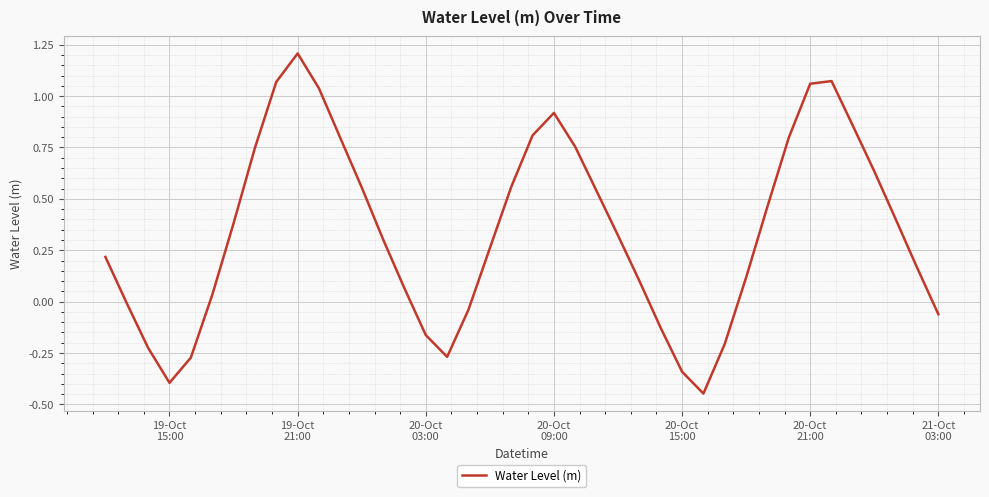

What is the greatest value displayed?

1.2